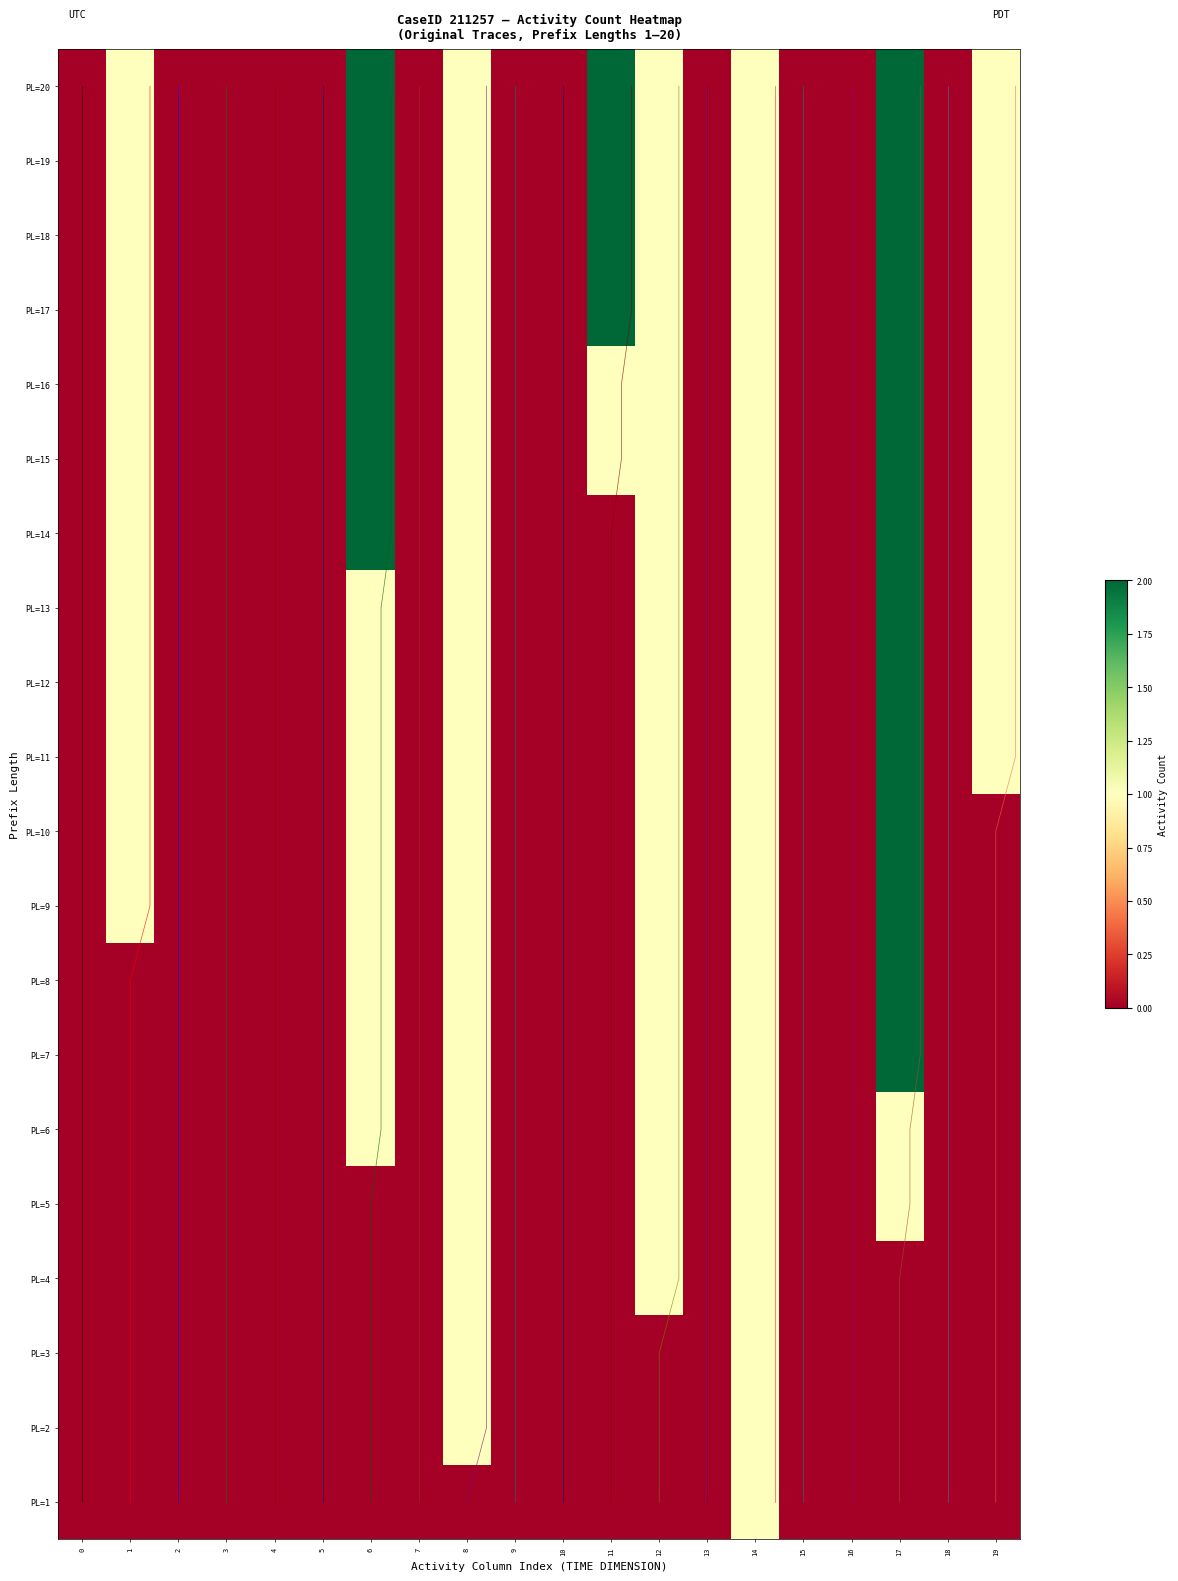

The O_SELECTED-COMPLETE series shows 3 at 1. True or false?

False